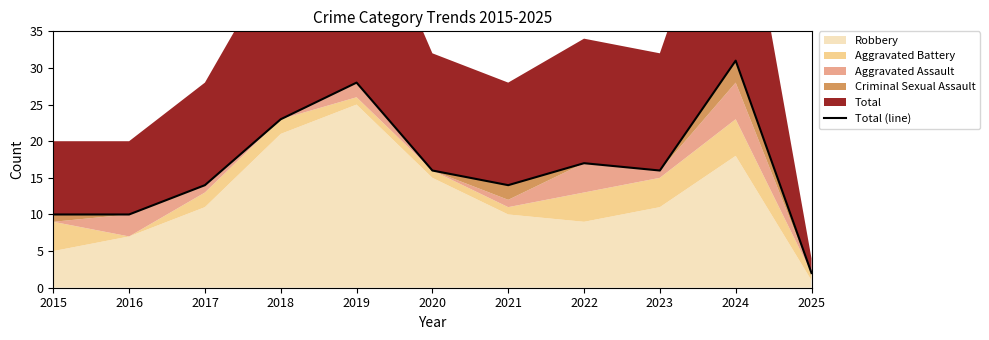

True or false: there are more than 2 points higher than both neighbors.

True